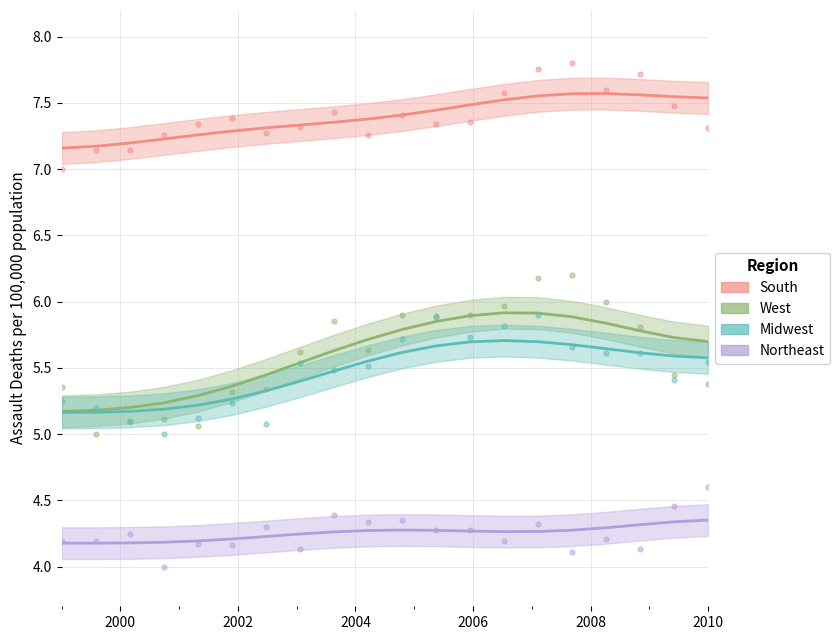

At how many categories does at least one series exceed 6?

20